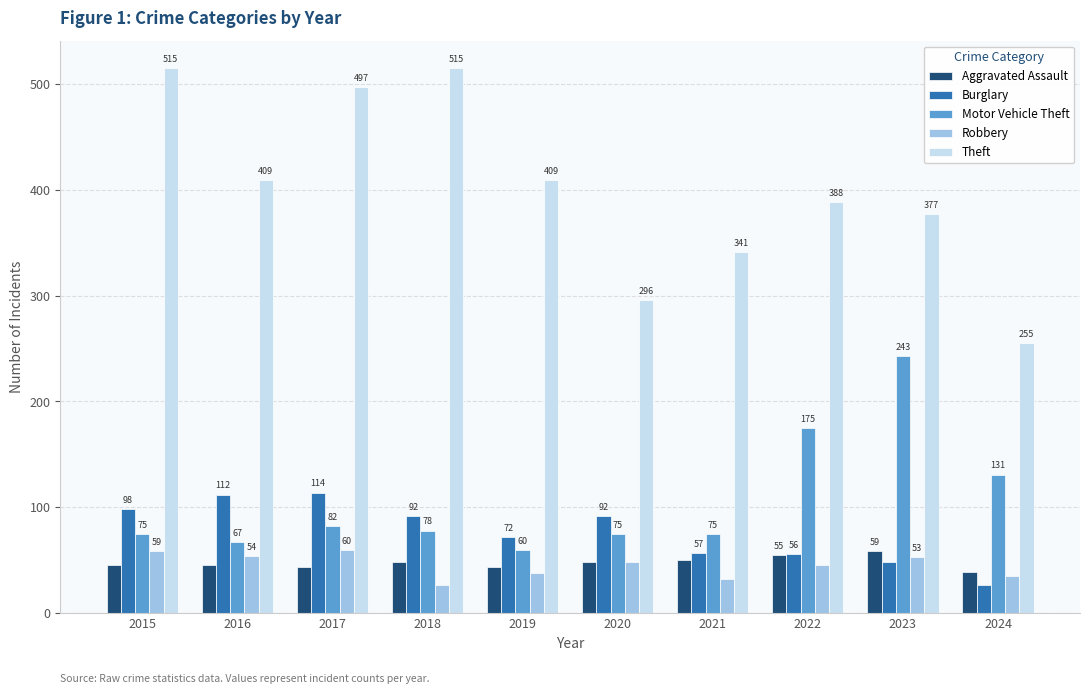

Which series has the largest total across all categories?

Theft